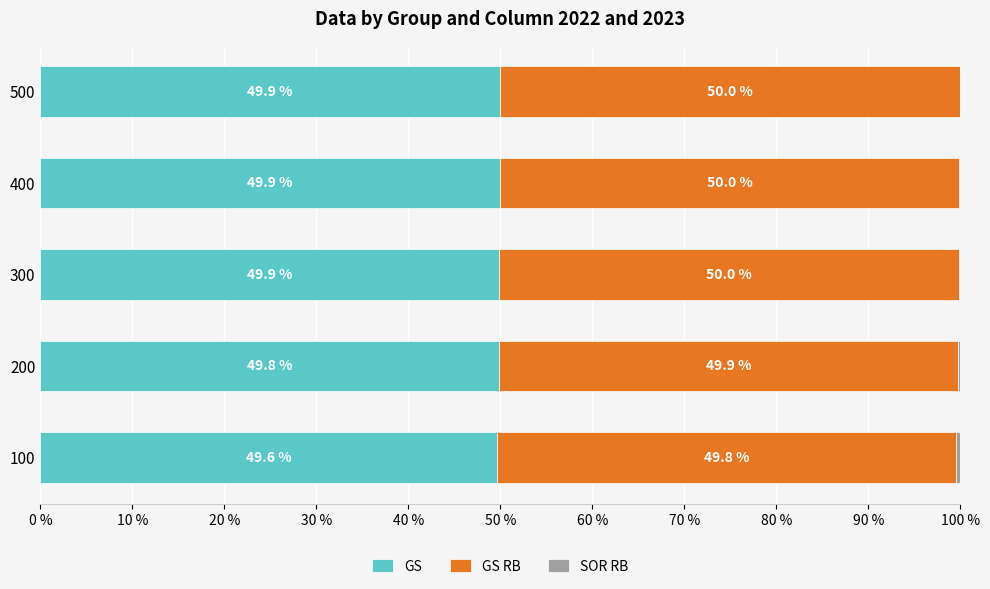

True or false: GS has a value of 49.9 at 400.

True